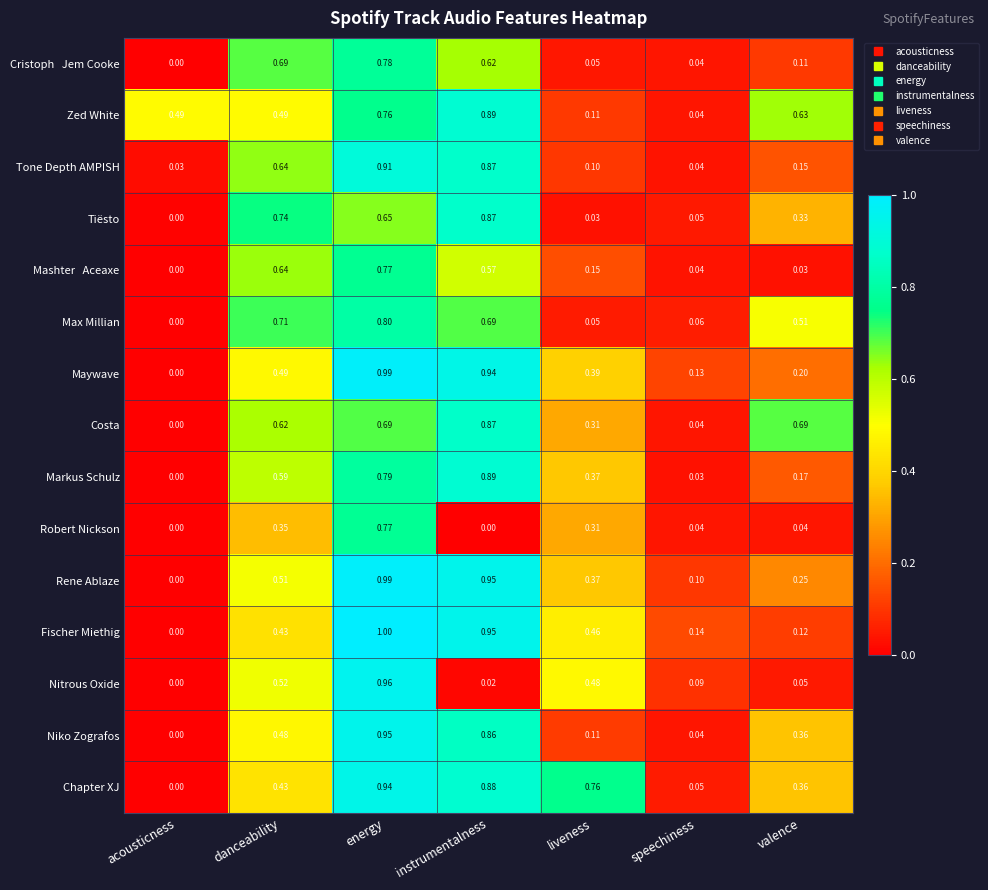

At which category is the sum across all series the highest?

energy